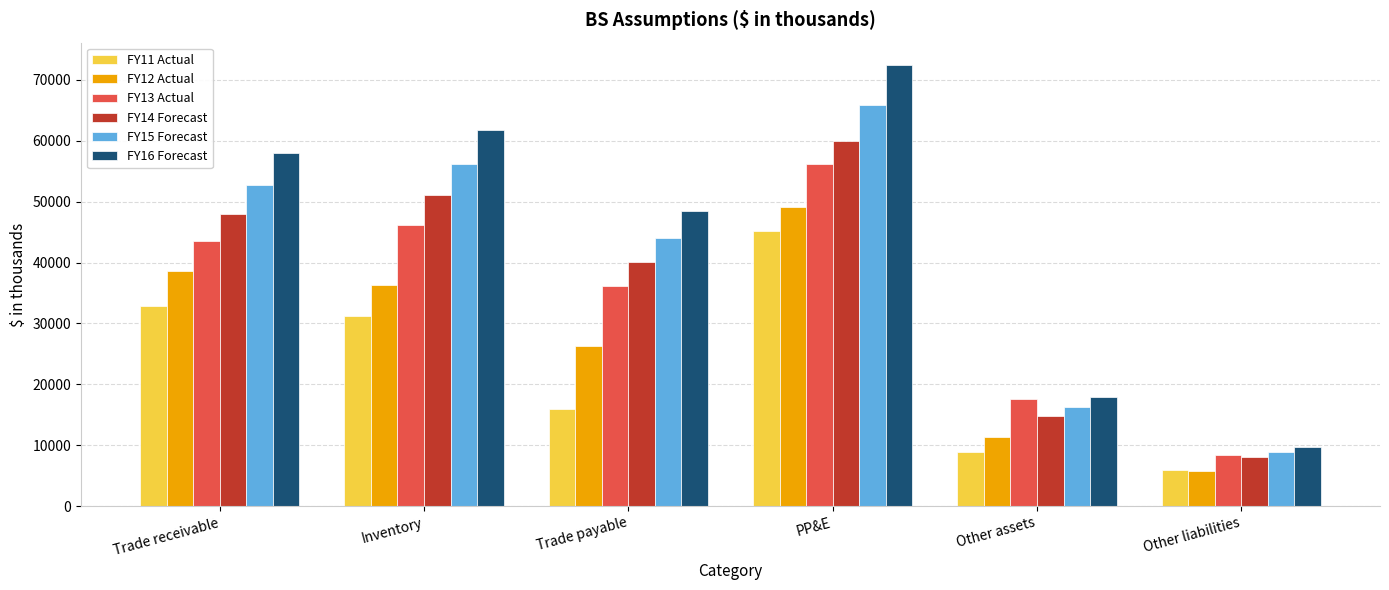

What is the value of the FY11 Actual bar at the 1st from the left?

32883.6